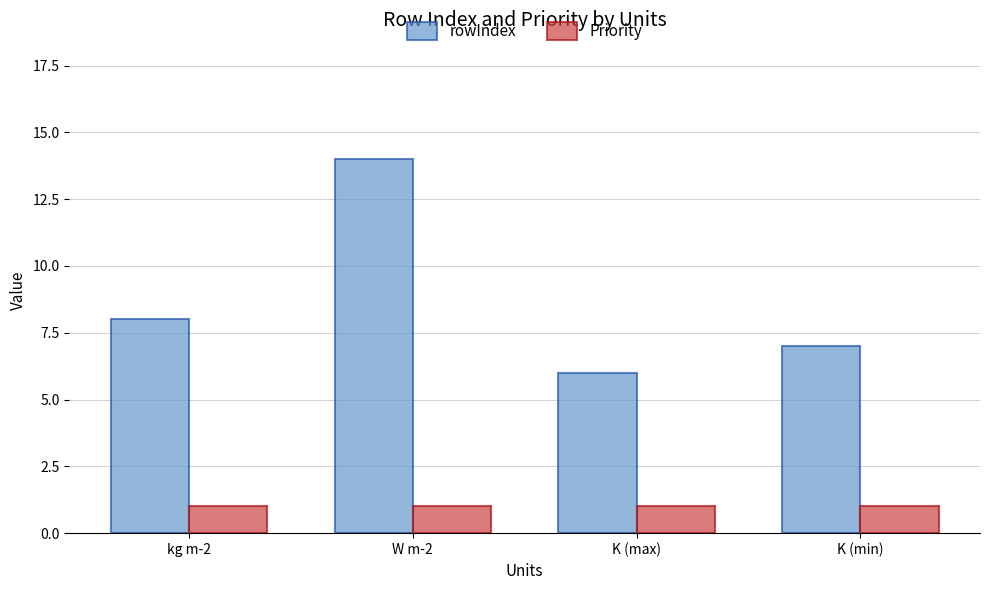

The value of Priority at kg m-2 is 1. True or false?

True